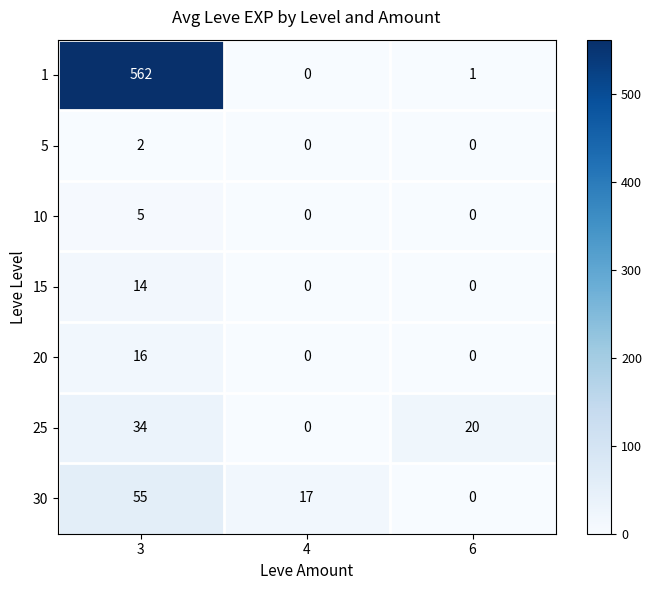

What is the total value across all series at 4?

17